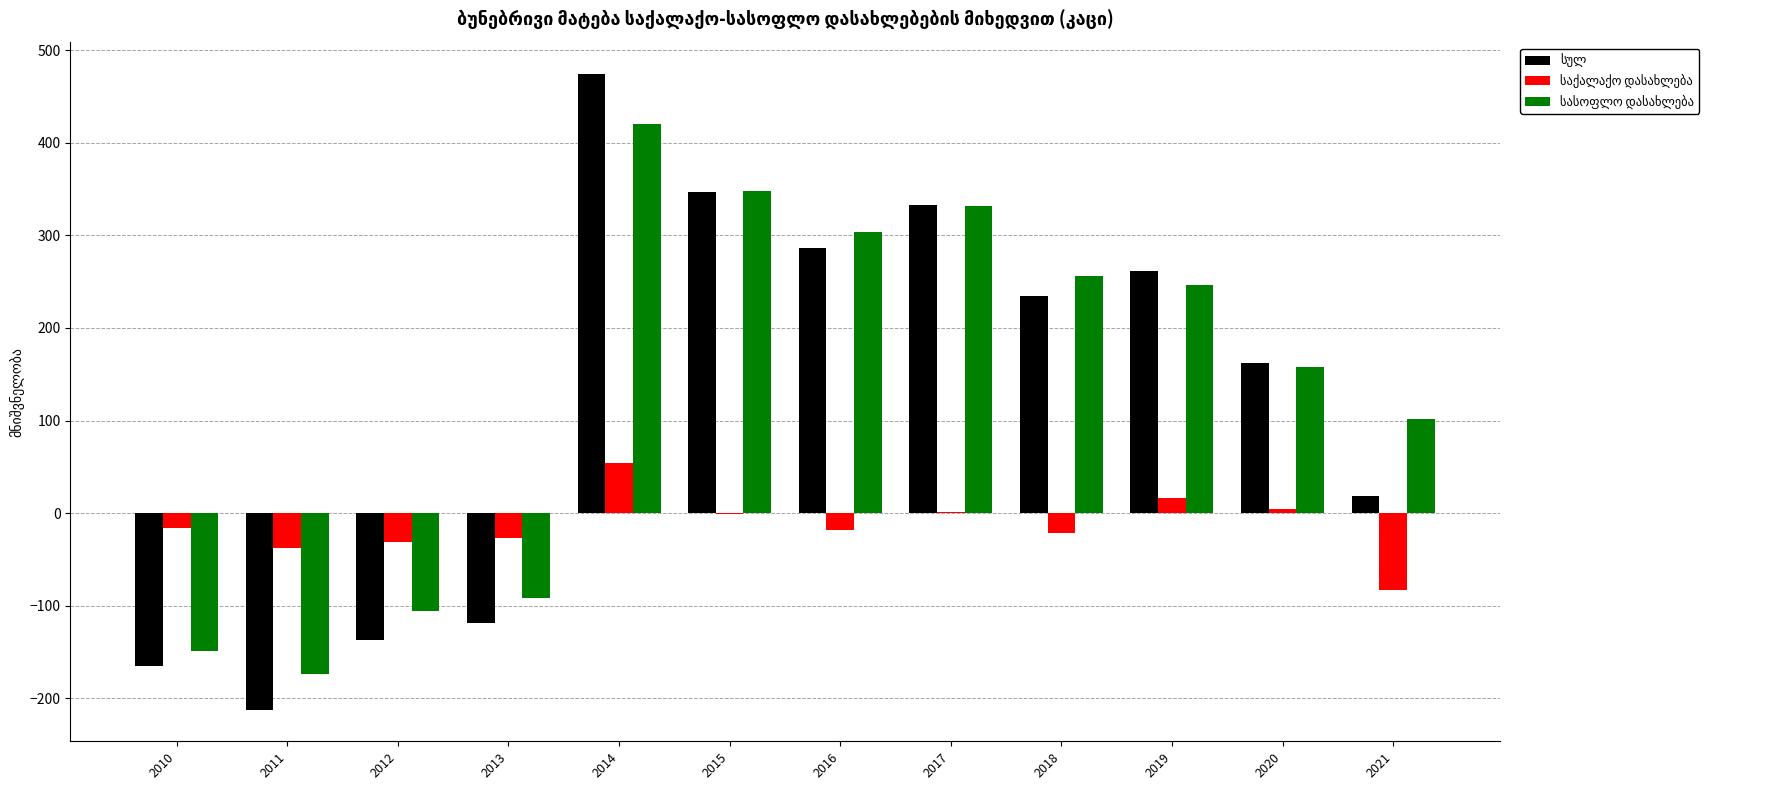

Are the bars grouped side by side (vs. stacked)?

Yes